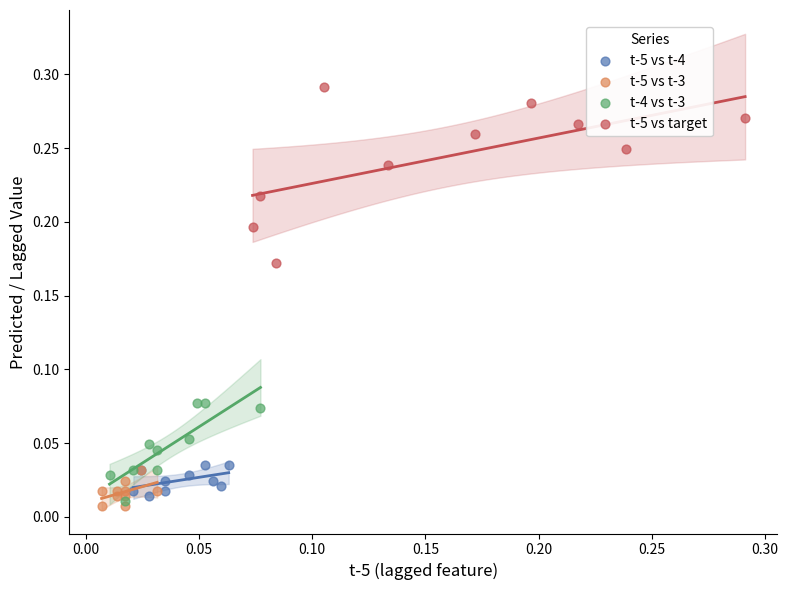

What are all the series names shown in the legend?

t-5 vs t-4, t-5 vs t-3, t-4 vs t-3, t-5 vs target